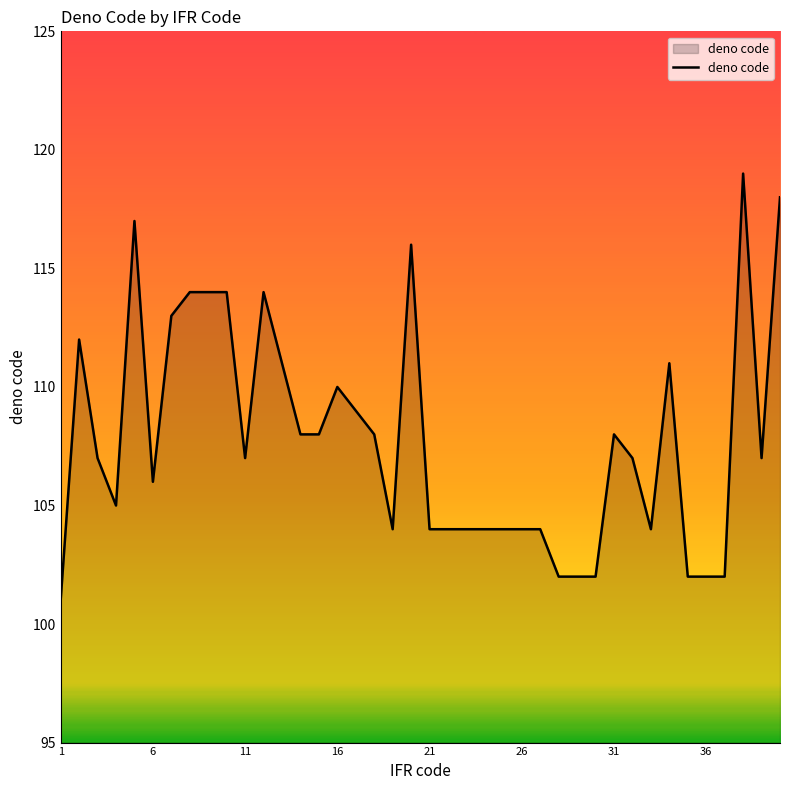

What is the maximum value shown in the chart?

119